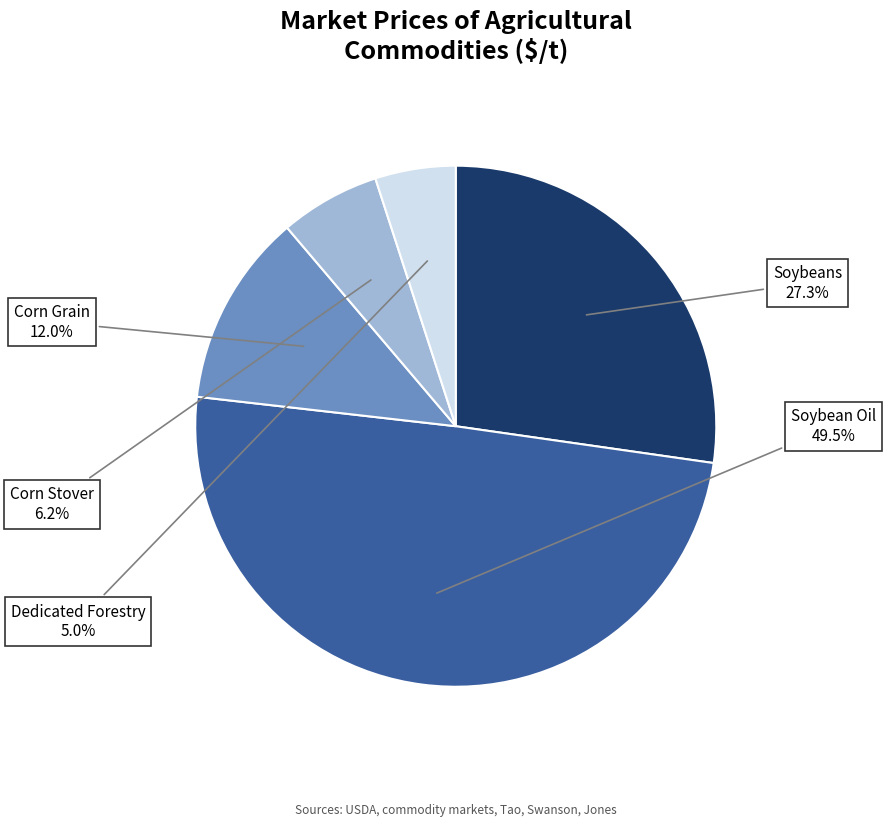

Is it true that Dedicated Forestry is 5% of the pie?

True